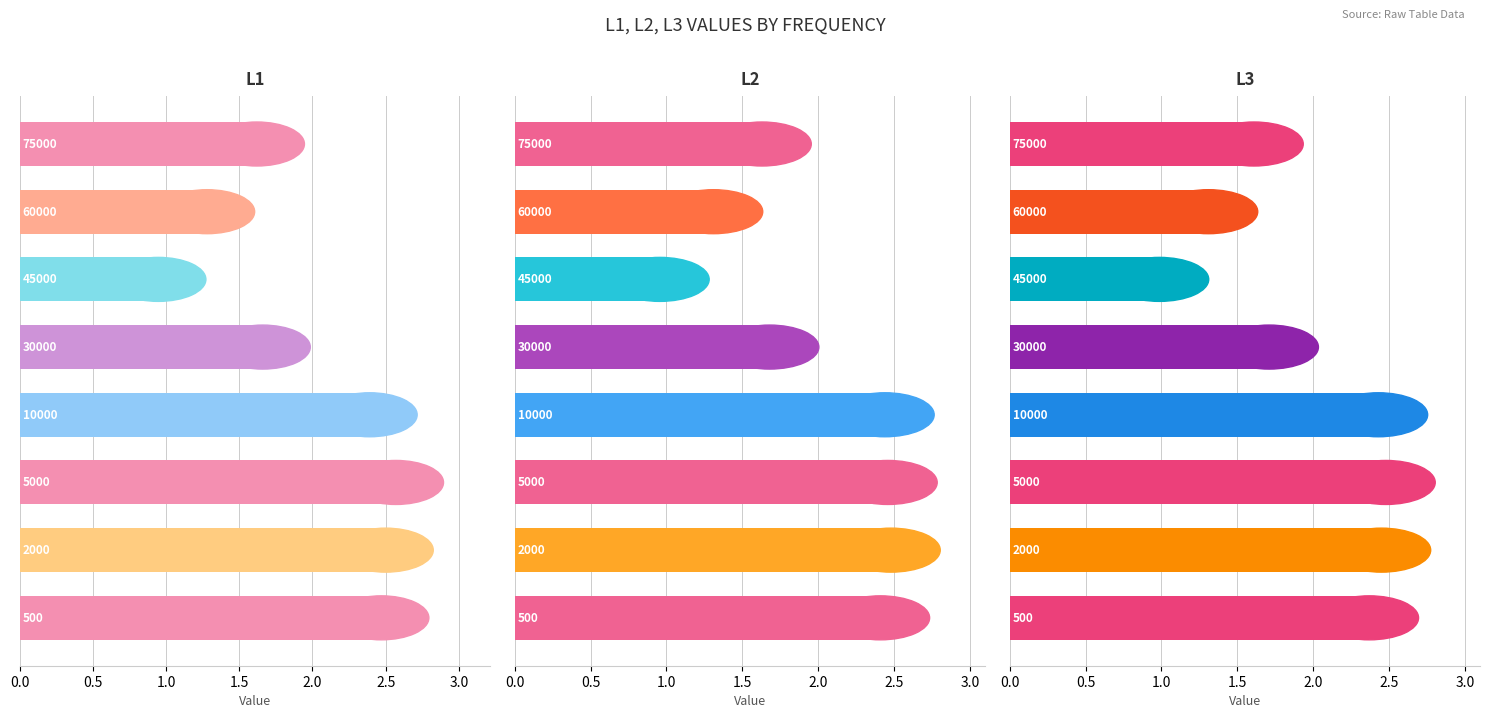

What is the difference between the second highest and minimum values in the L2 series?

1.5